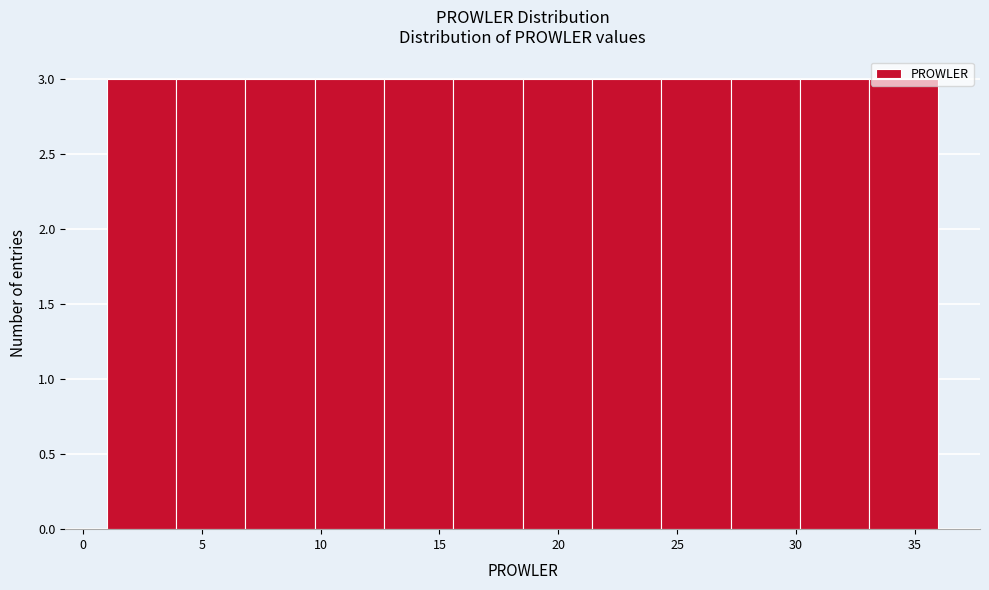

Reading left to right, transcribe this chart: for each bar, give the range it covers on the x-axis and its height. Neither the bar edges nor the heights are printed on the chart, so give them approximately, as read against the axes.

1.0 to 4.0: 3
4.0 to 7.0: 3
7.0 to 10.0: 3
10.0 to 12.5: 3
12.5 to 15.5: 3
15.5 to 18.5: 3
18.5 to 21.5: 3
21.5 to 24.5: 3
24.5 to 27.5: 3
27.5 to 30.0: 3
30.0 to 33.0: 3
33.0 to 36.0: 3